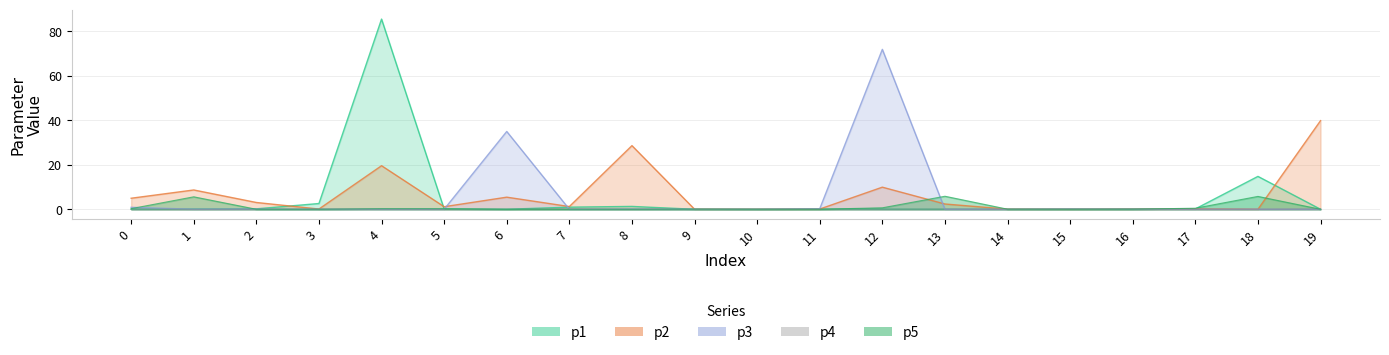

Is the value of p5 at 14 greater than the value of p1 at 12?

No